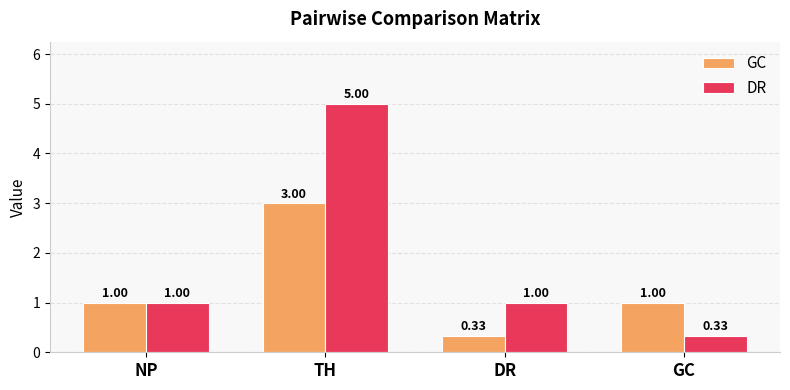

How many series are shown in this chart?

2